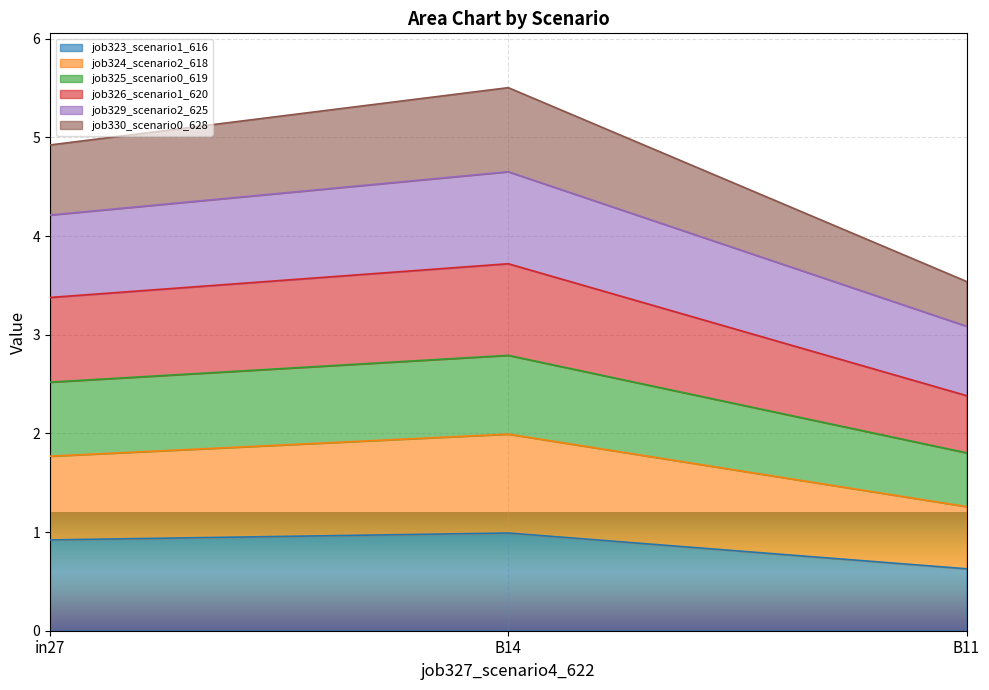

What are all the series names shown in the legend?

job323_scenario1_616, job324_scenario2_618, job325_scenario0_619, job326_scenario1_620, job329_scenario2_625, job330_scenario0_628